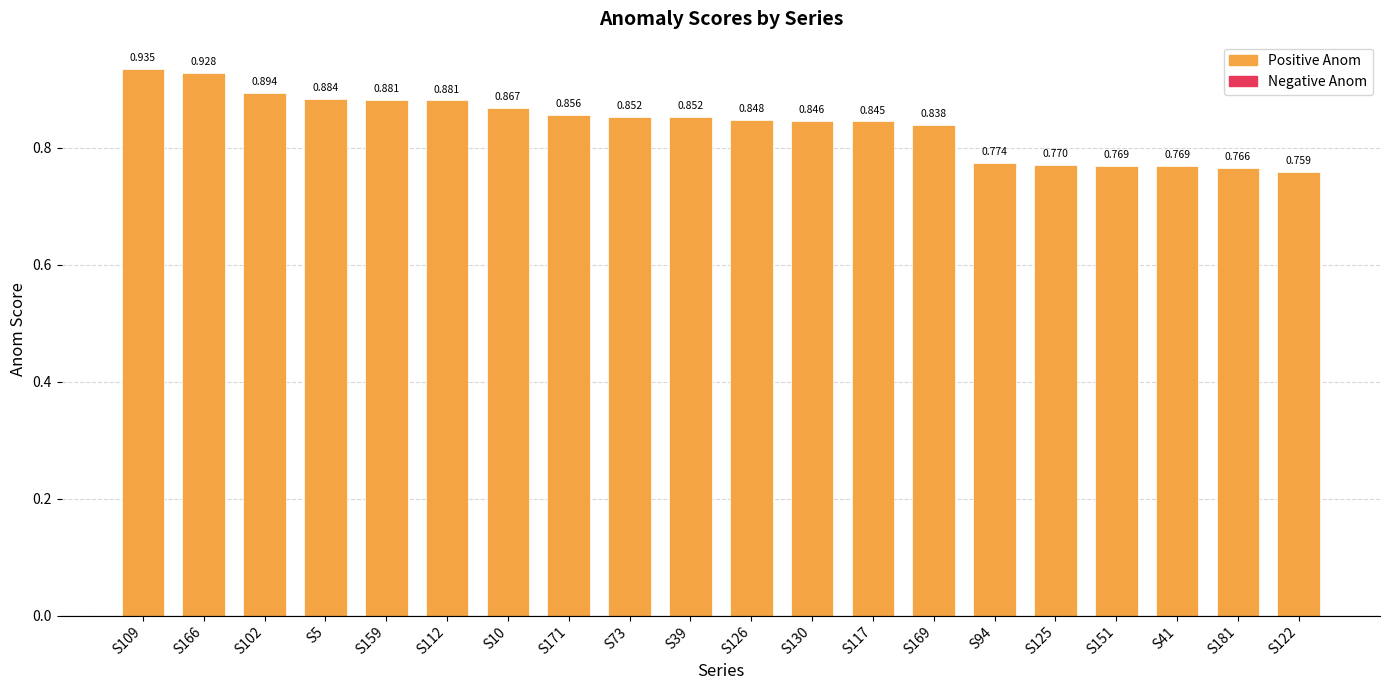

What is the label of the 14th bar from the right?

S10